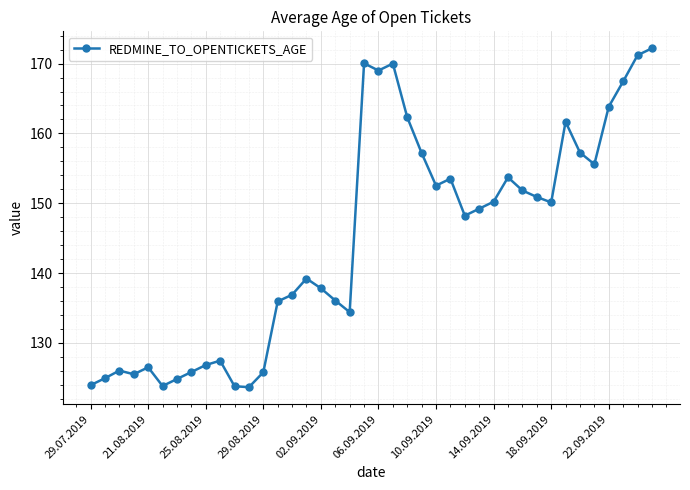

True or false: the data has more than 2 interior local peaks.

True